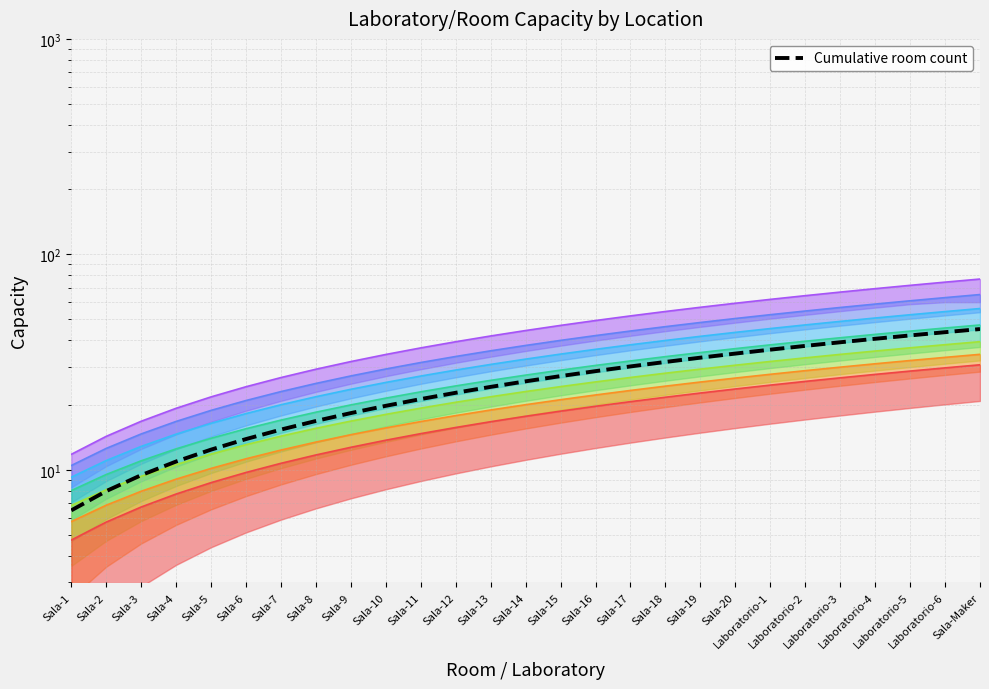

How many distinct data groups are displayed?

1